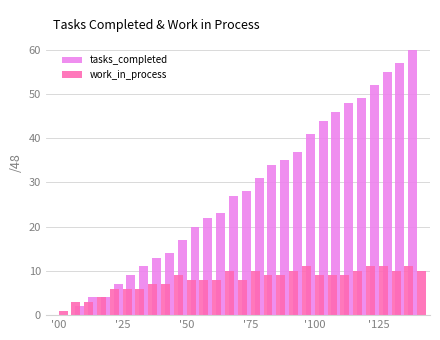

What is the difference between the second highest and second lowest values in the work_in_process series?

8